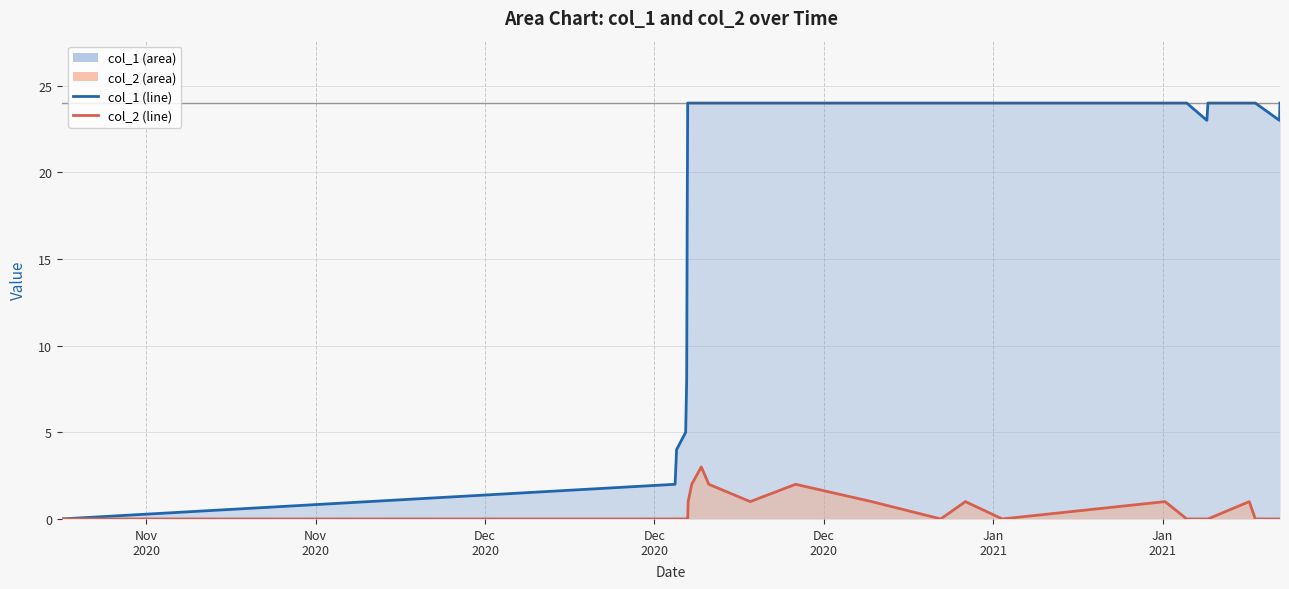

How many categories are shown in the chart?

25